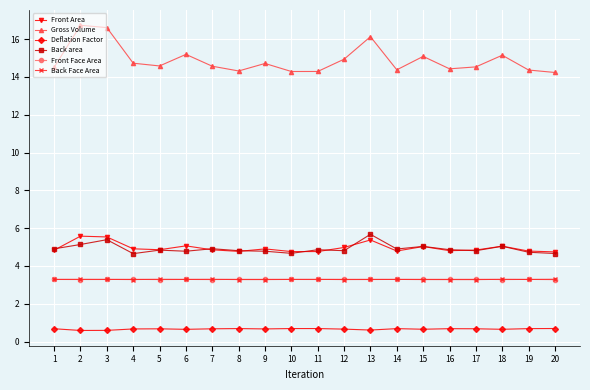

True or false: Deflation Factor and Front Area cross at least once.

False